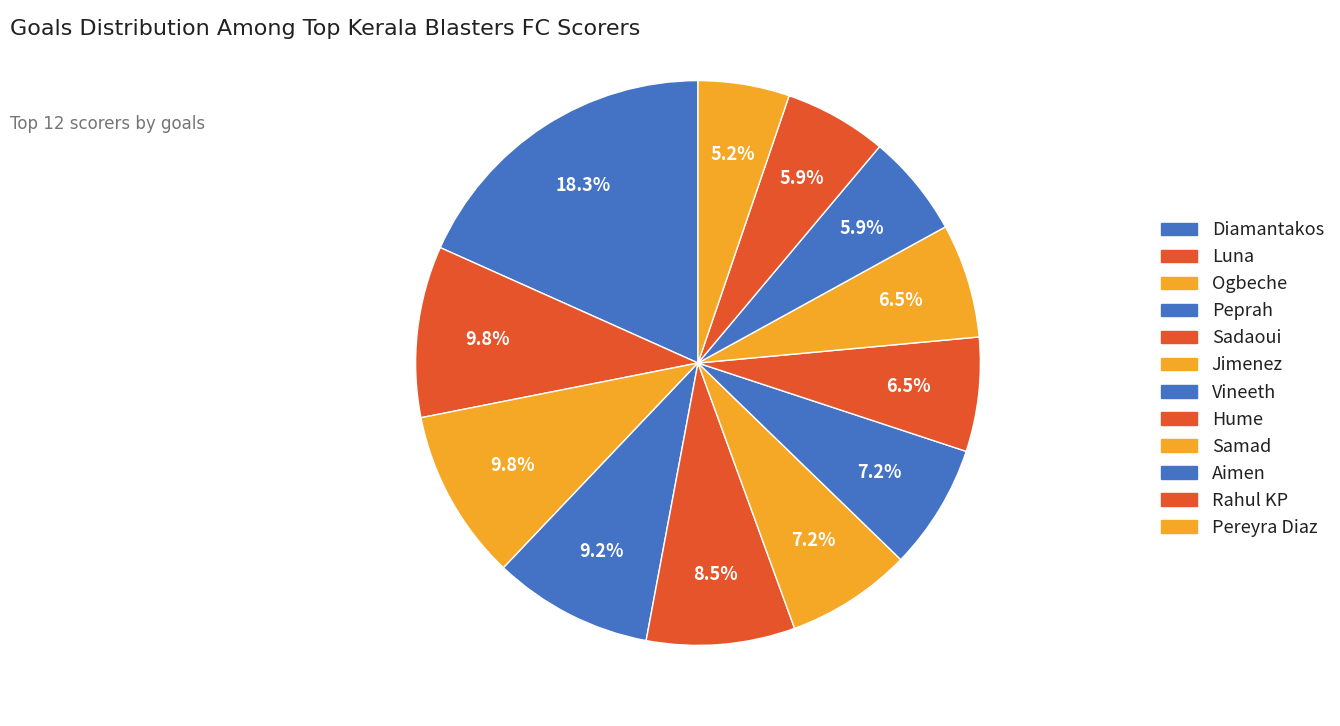

Which category has the biggest portion of the pie?

Diamantakos